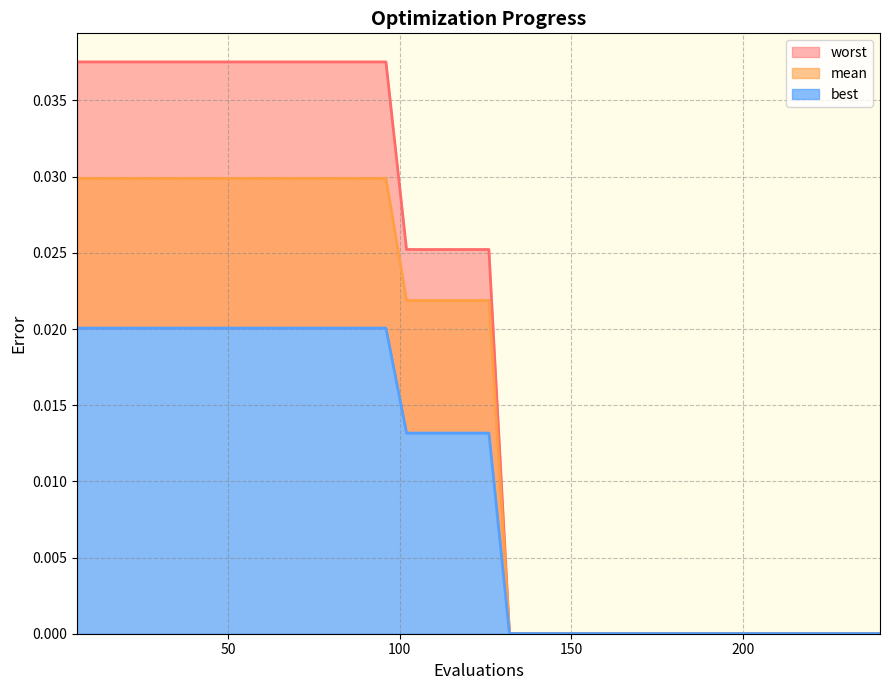

What are all the series names shown in the legend?

mean, best, worst